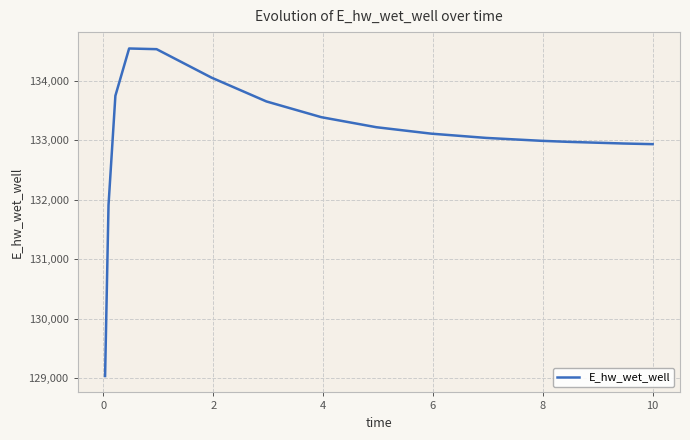

Is this an area chart (filled region under the line)?

No